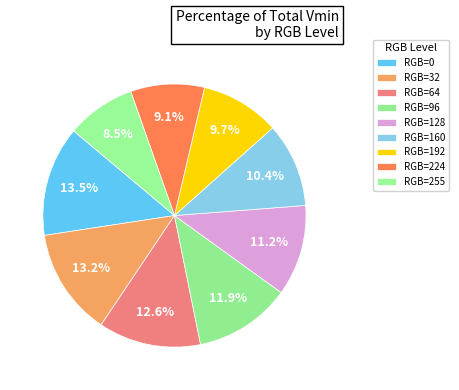

How many slices are in this pie chart?

9